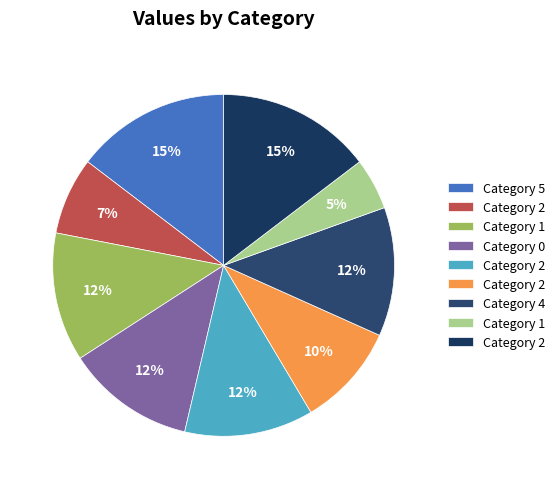

How many slices are in this pie chart?

9